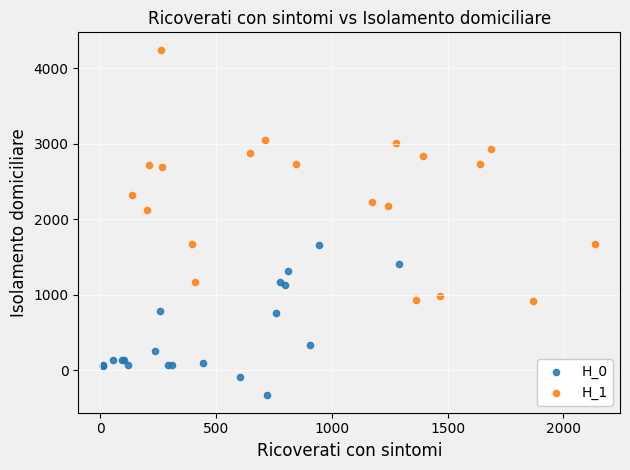

What are all the series names shown in the legend?

H_0, H_1